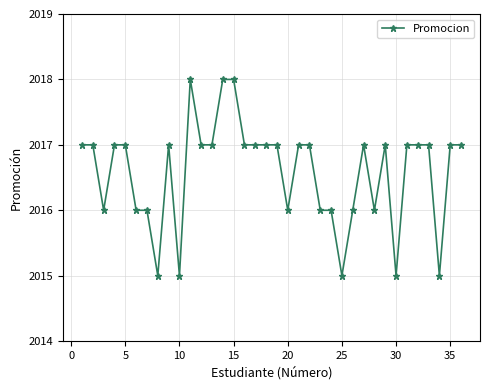

What is the smallest value displayed?

2015